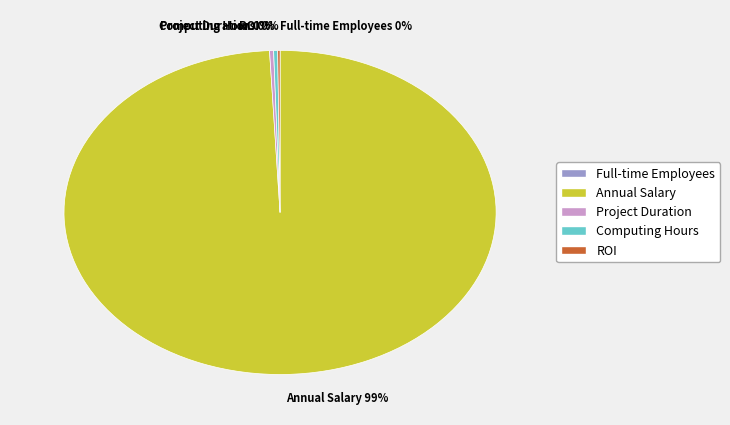

To the nearest percent, what is the combined percentage of Annual Salary and Computing Hours?

100%